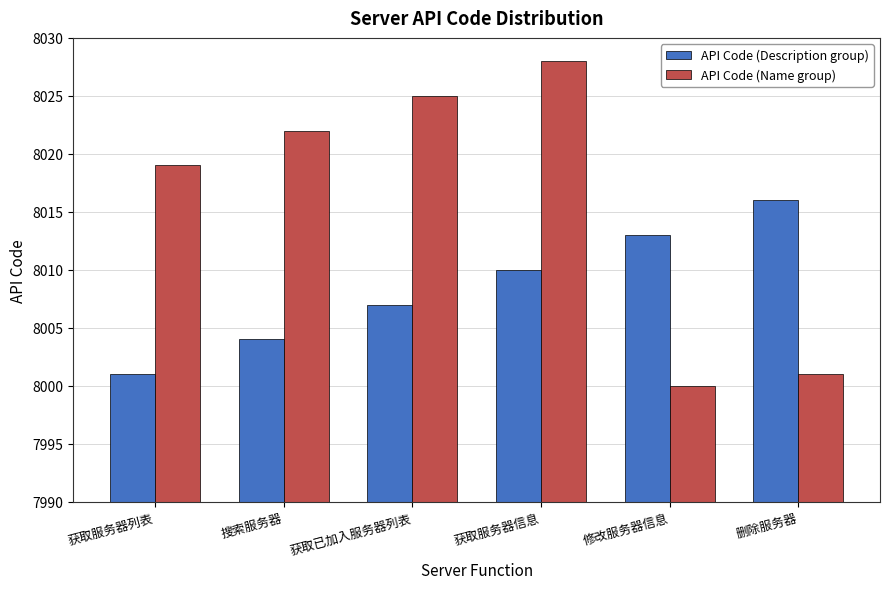

What is the label of the 3rd bar from the right?

获取服务器信息